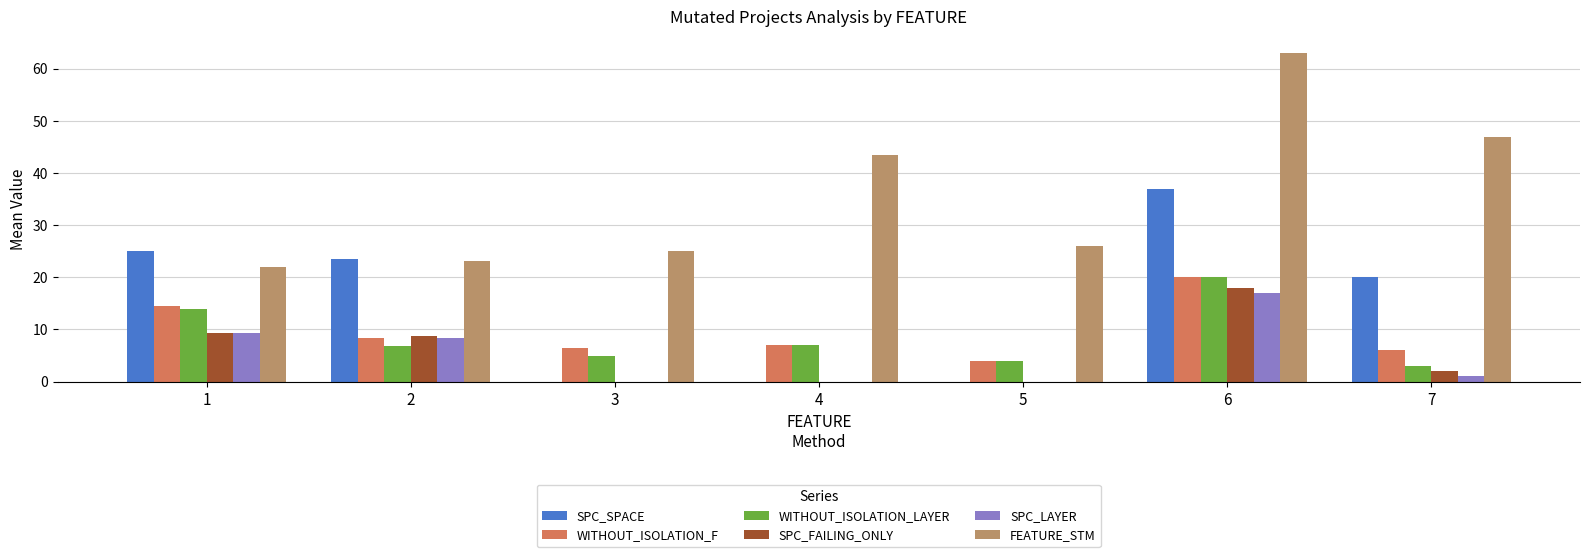

How many data points does each series have?

7